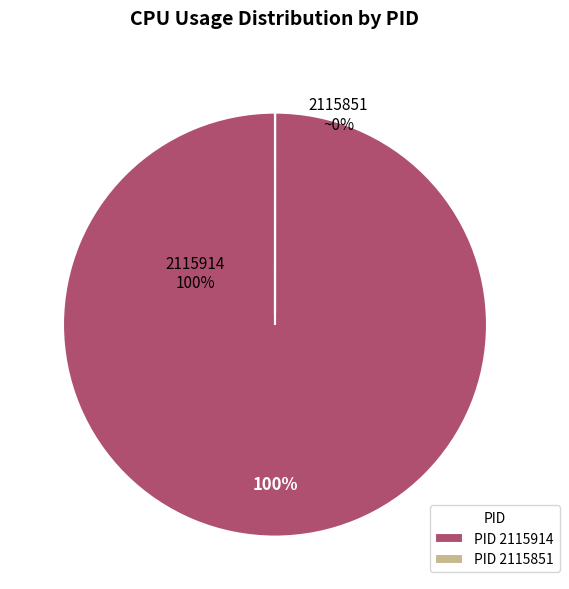

Which slice is the largest?

PID 2115914